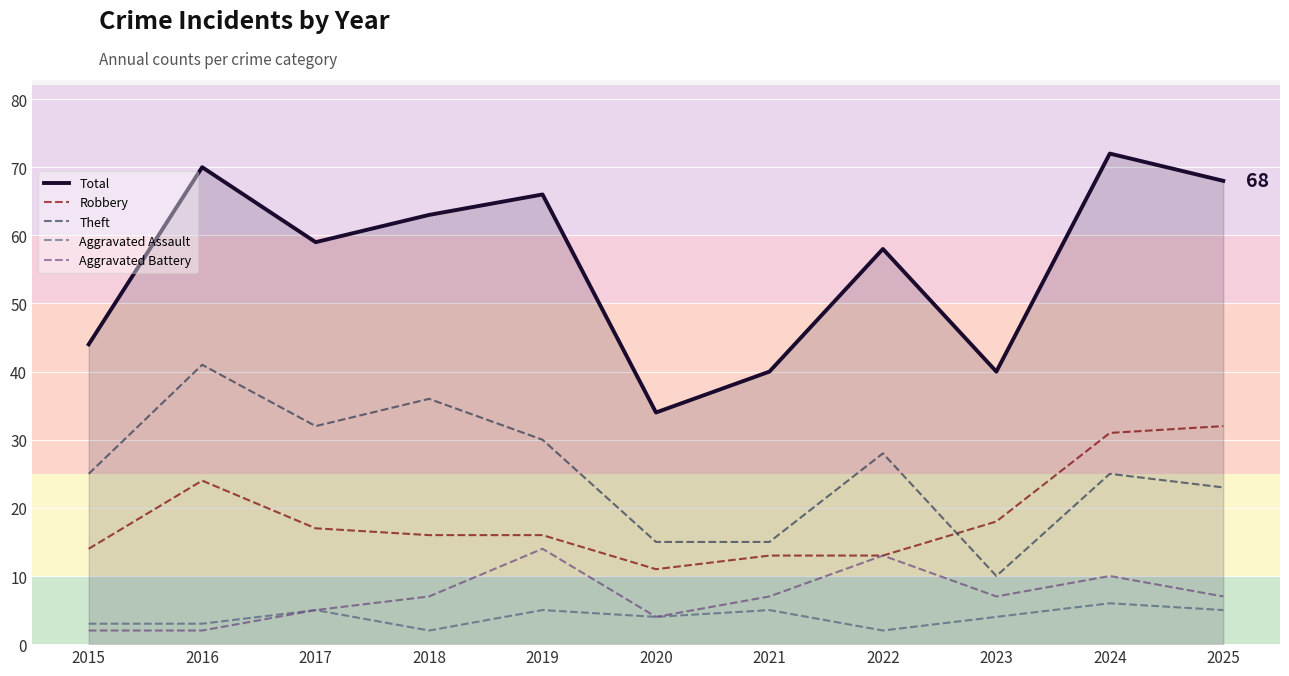

What is the sum of the Aggravated Assault values at 2021 and 2015?

8